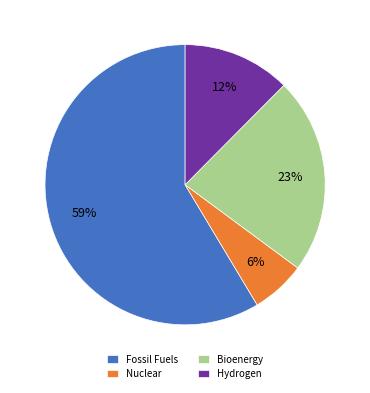

Approximately how many times larger is the value at Hydrogen compared to Bioenergy?

0.5